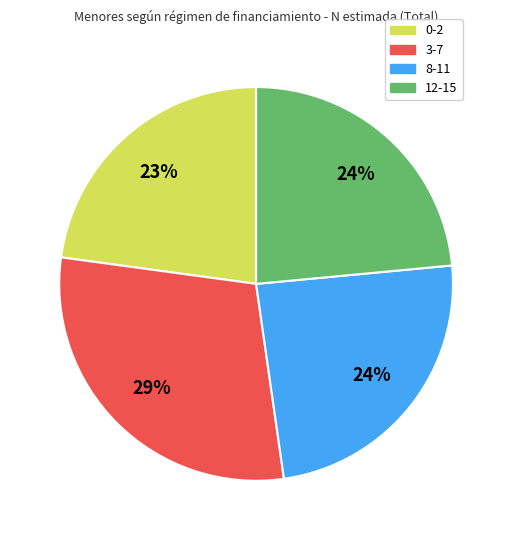

Which has a higher value, 8-11 or 3-7?

3-7